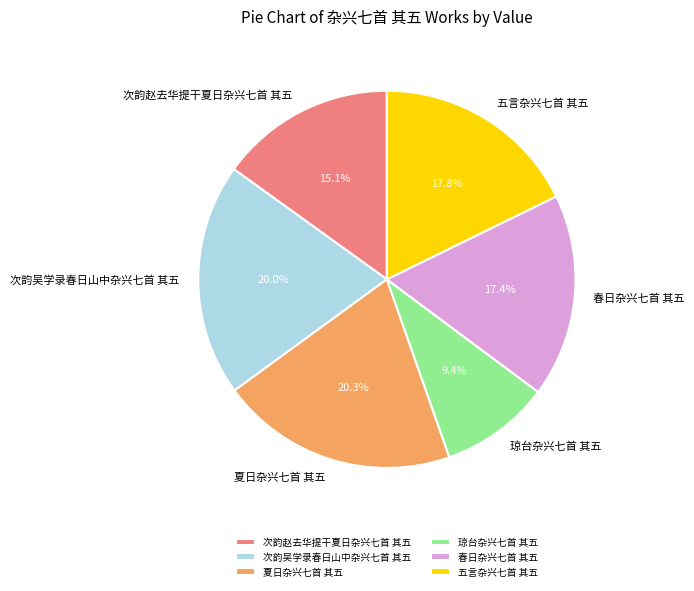

What is the ratio of the value at 春日杂兴七首 其五 to the value at 五言杂兴七首 其五?

1.0